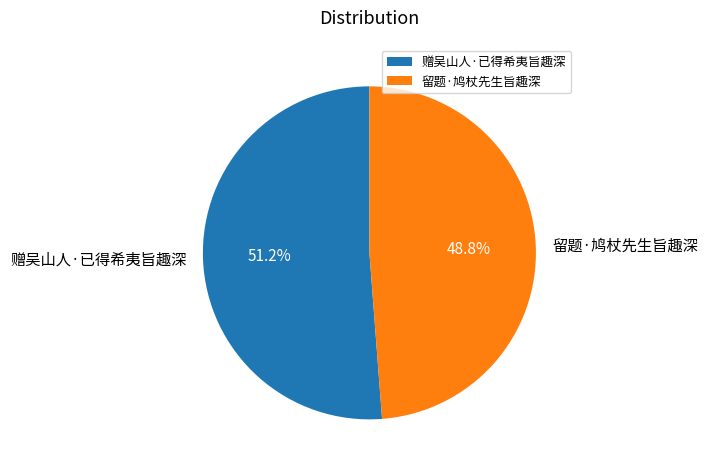

Is it true that 留题·鸠杖先生旨趣深 is 49% of the pie?

True